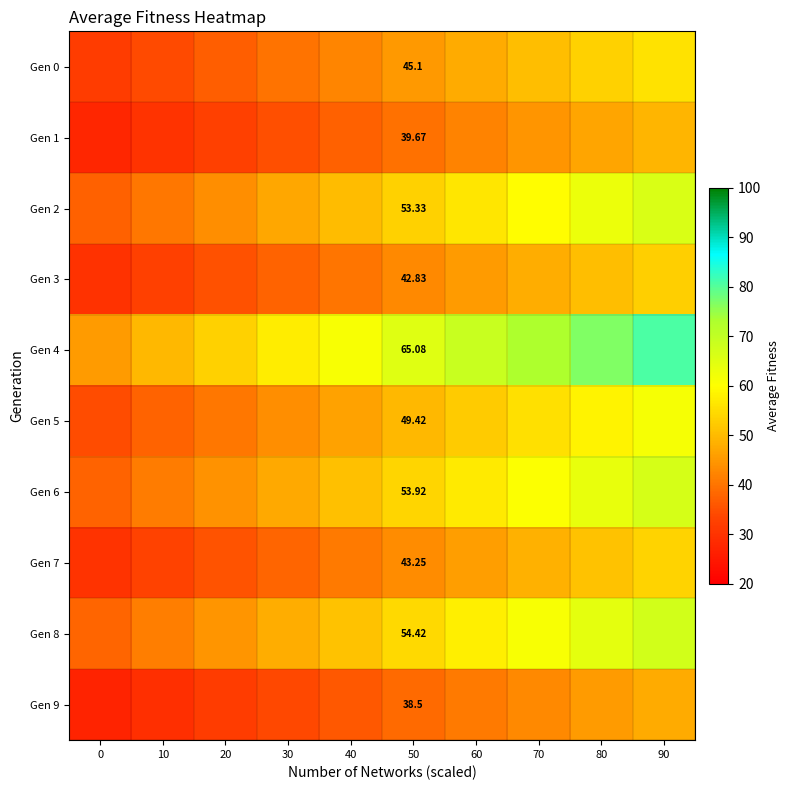

What is the maximum value for Gen 4?

80.7